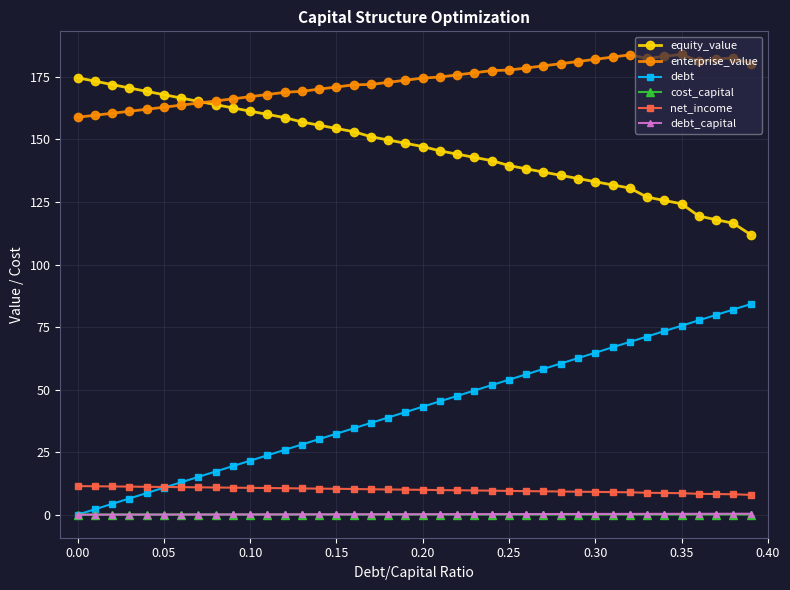

What is the maximum value shown in the chart?

184.0